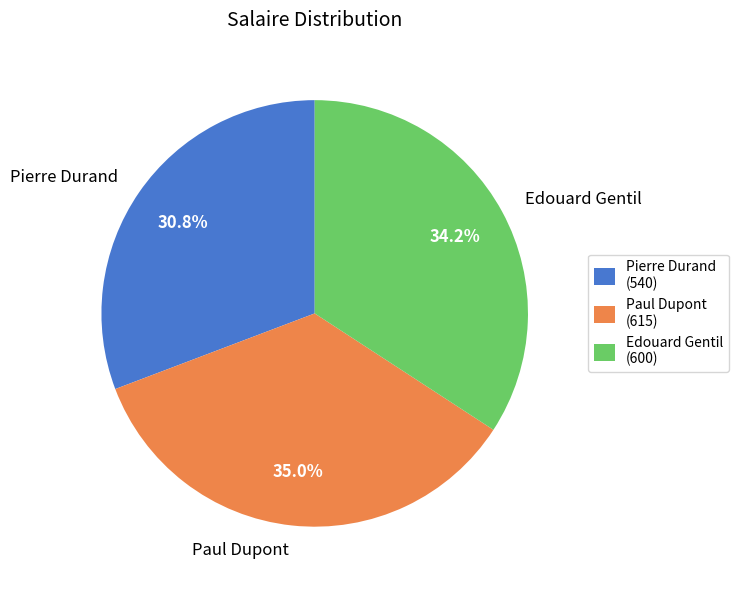

Which has a higher value, Edouard Gentil or Pierre Durand?

Edouard Gentil